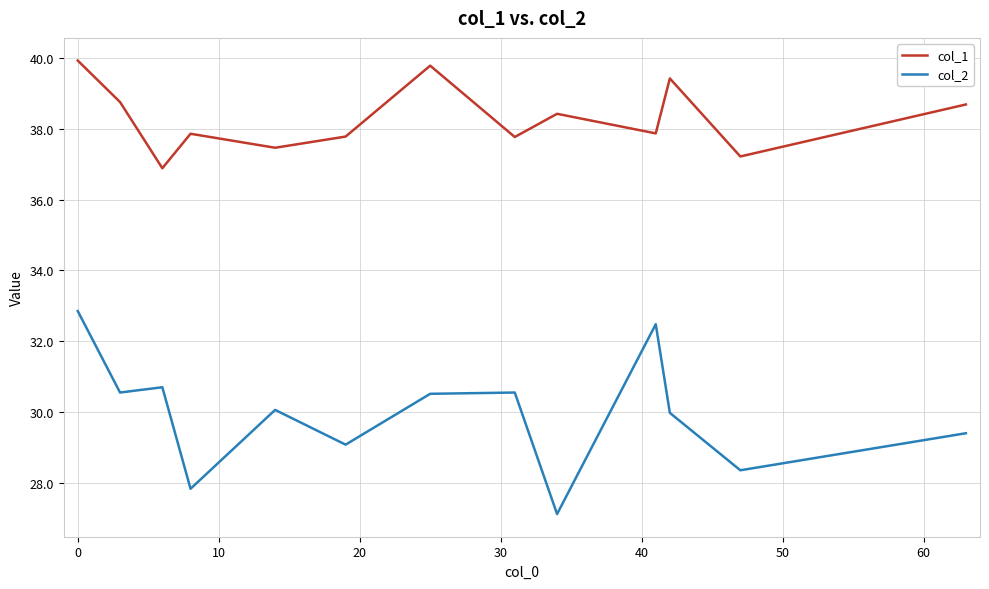

What is the minimum value shown in the chart?

27.1